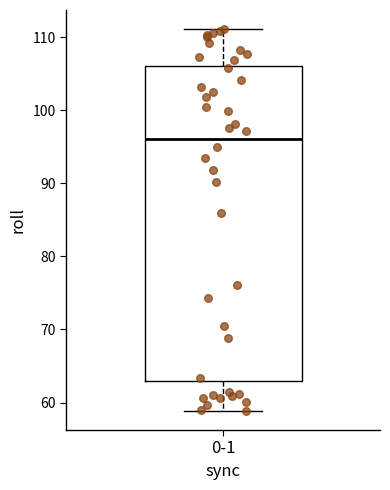

Read this box plot against the y-axis: the position of the median line, the range covered by the box, and the ends of both whiskers. The values are not printed on the chart, so give them approximately, as read against the axis.

median 96, box 63 to 106, whiskers 59 to 111